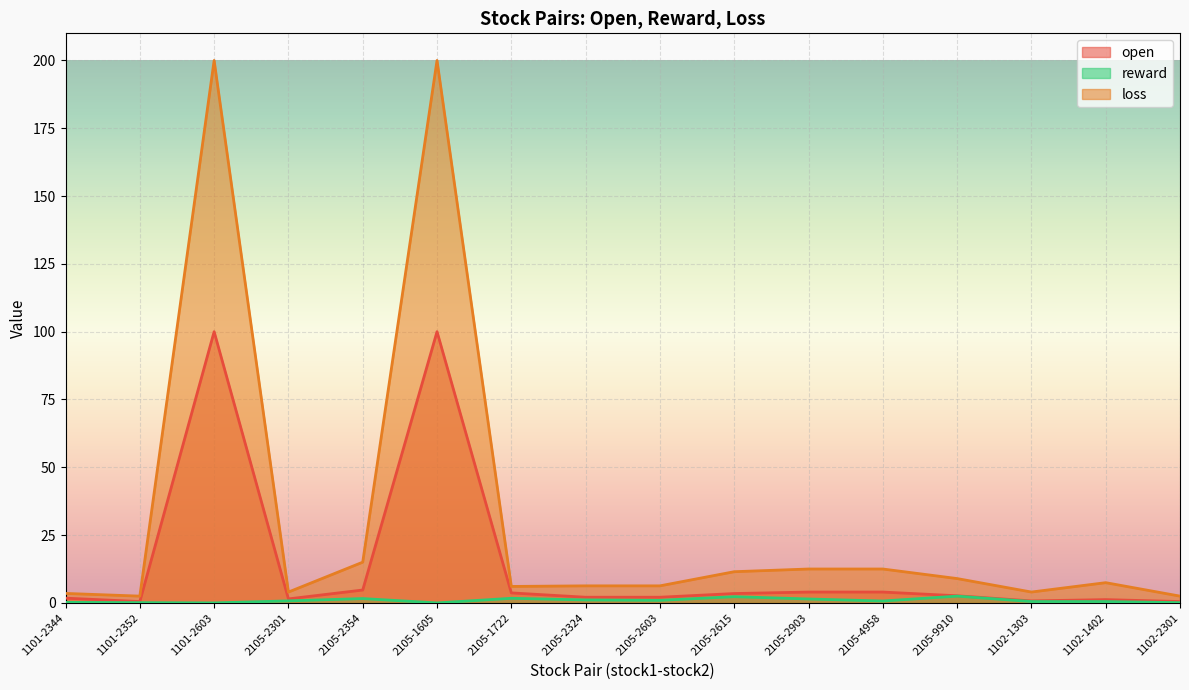

What is the difference between the highest and lowest values at 2105-4958?

11.8